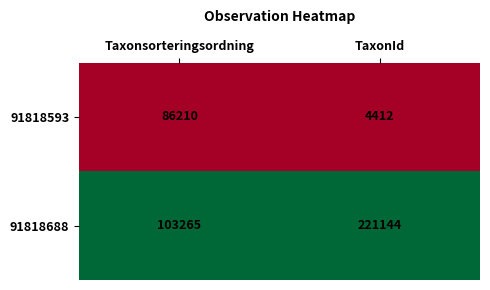

How many series are shown in this chart?

2